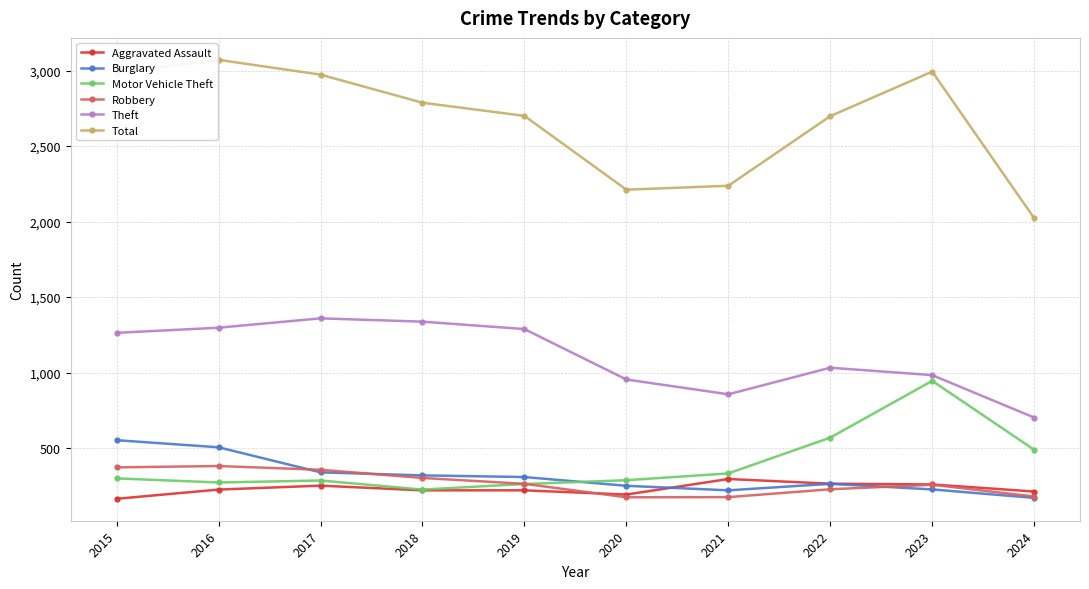

What is the lowest value of the Aggravated Assault series?

164